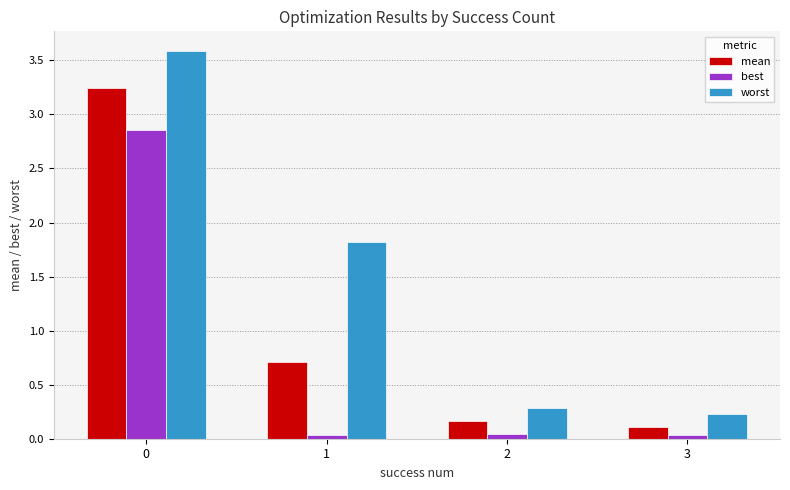

What is the difference between the mean values at 3 and 0?

3.1